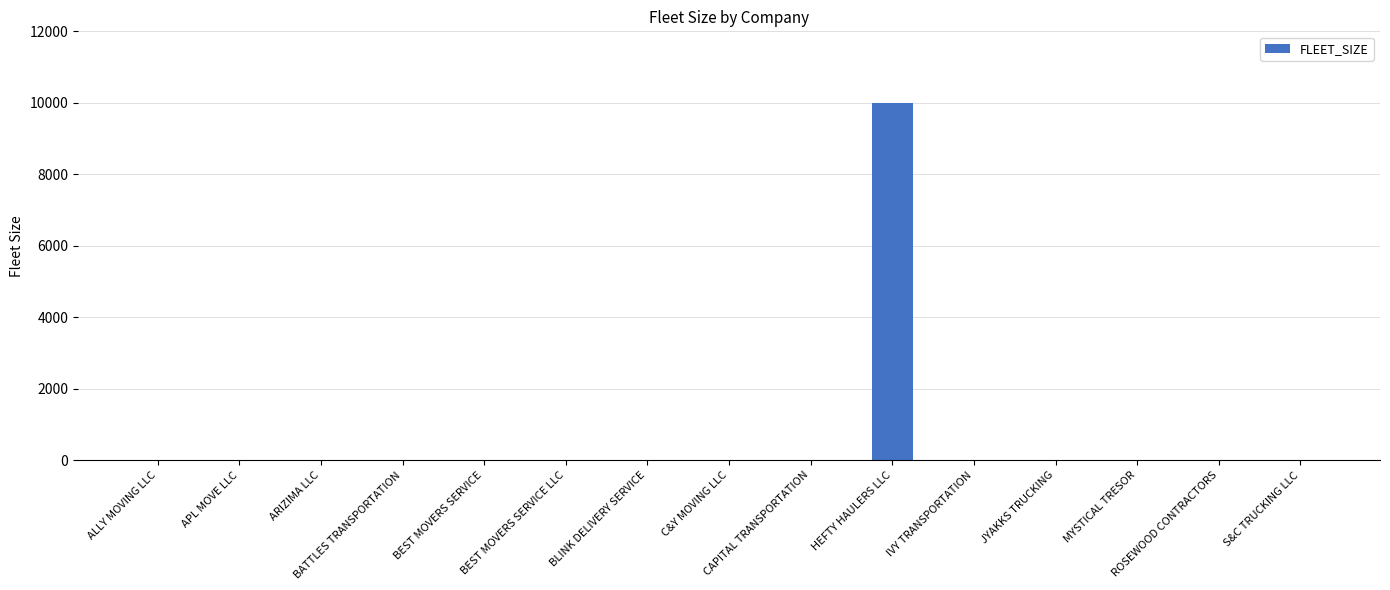

Count the number of categories in the chart.

15